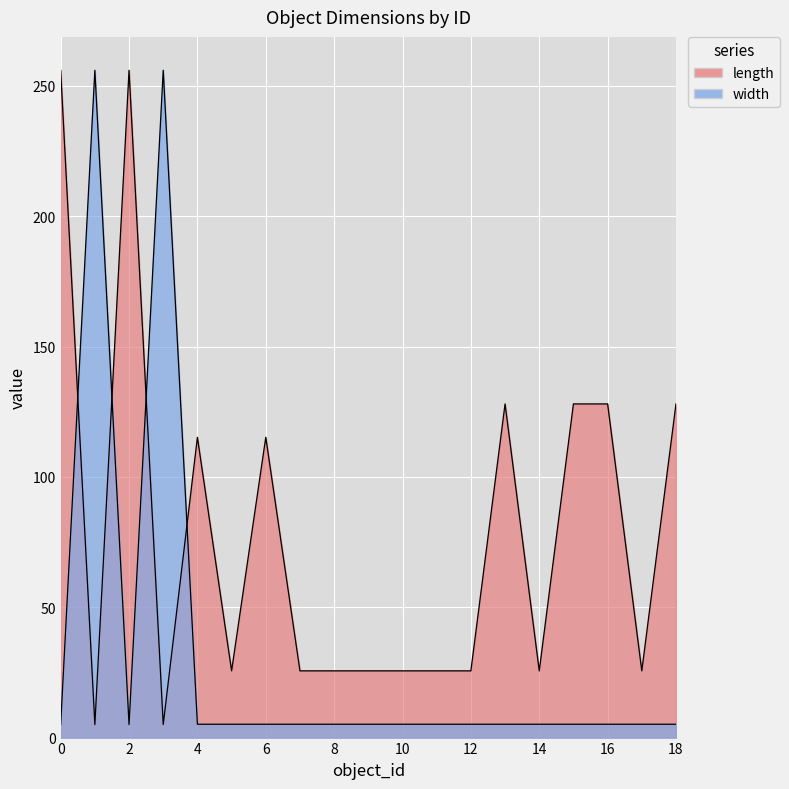

What is the difference between the length values at 1 and 2?

251.0